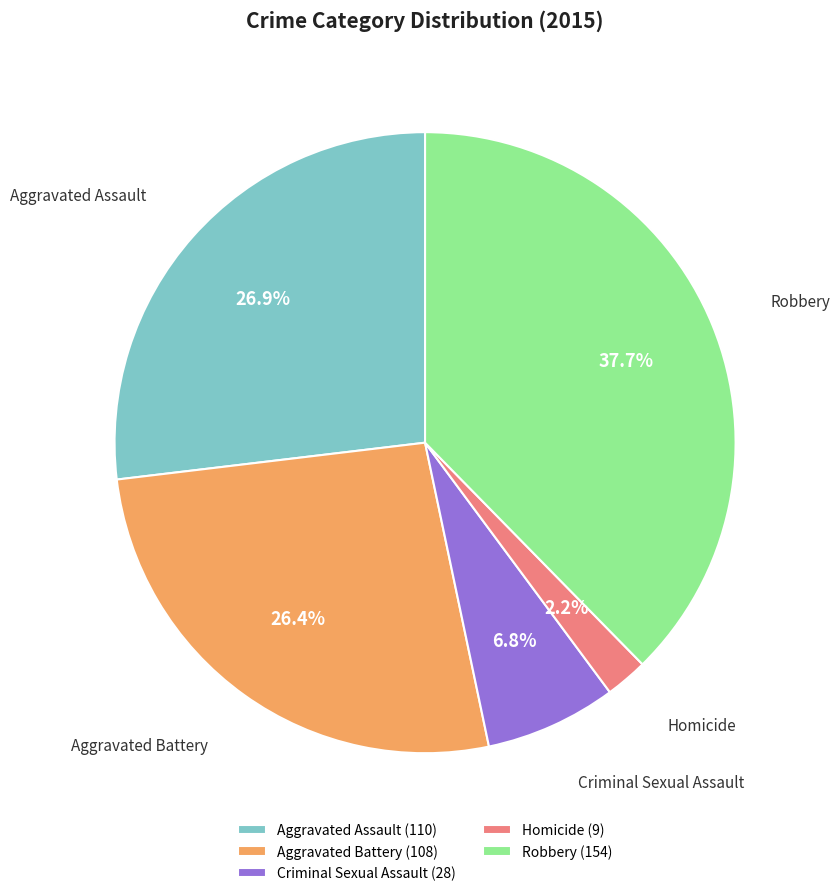

Approximately how many times larger is the value at Criminal Sexual Assault compared to Robbery?

0.2